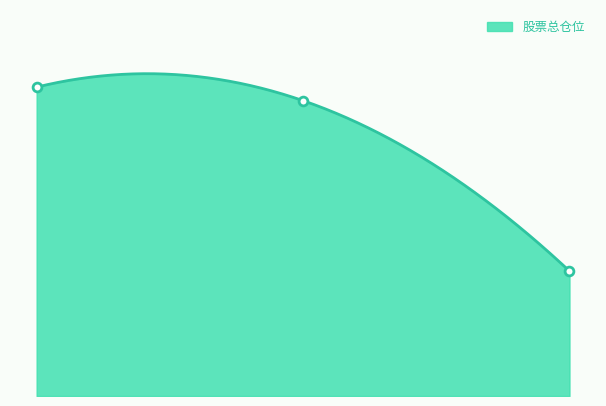

At how many categories does at least one series exceed 1?

3